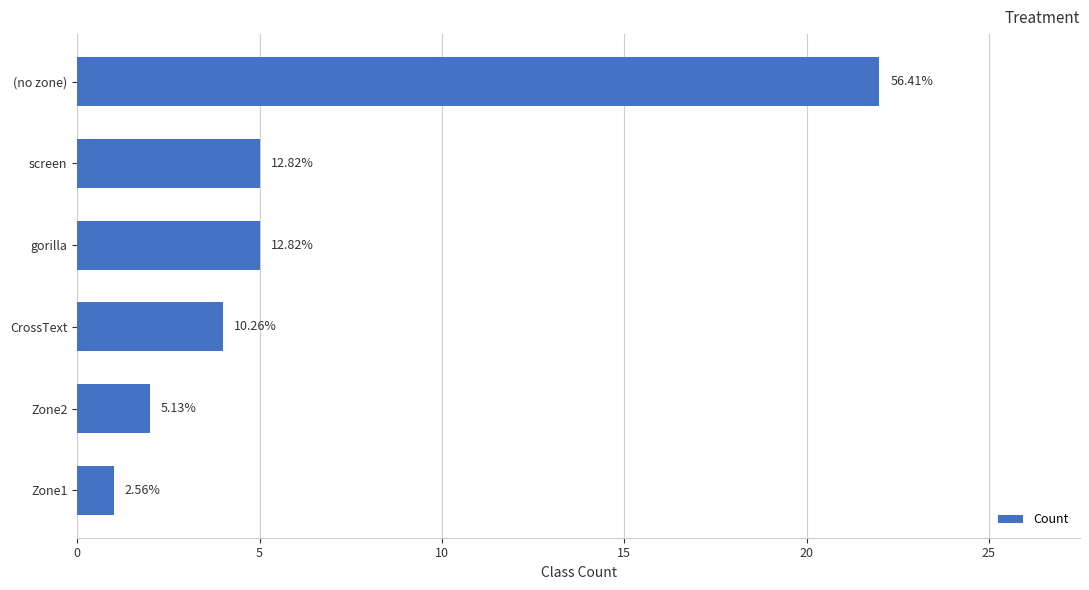

How many bars are there in total?

6